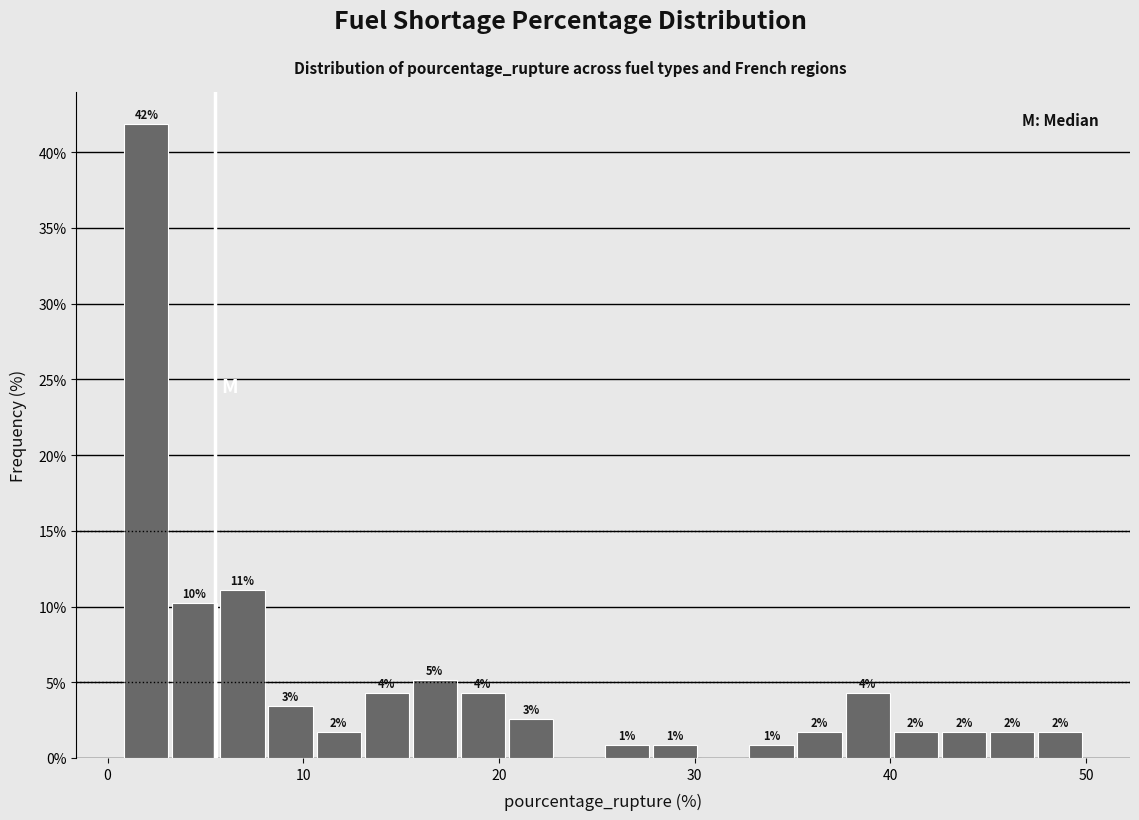

Read against the x-axis, roughly where is the centre of the tallest bar?

2